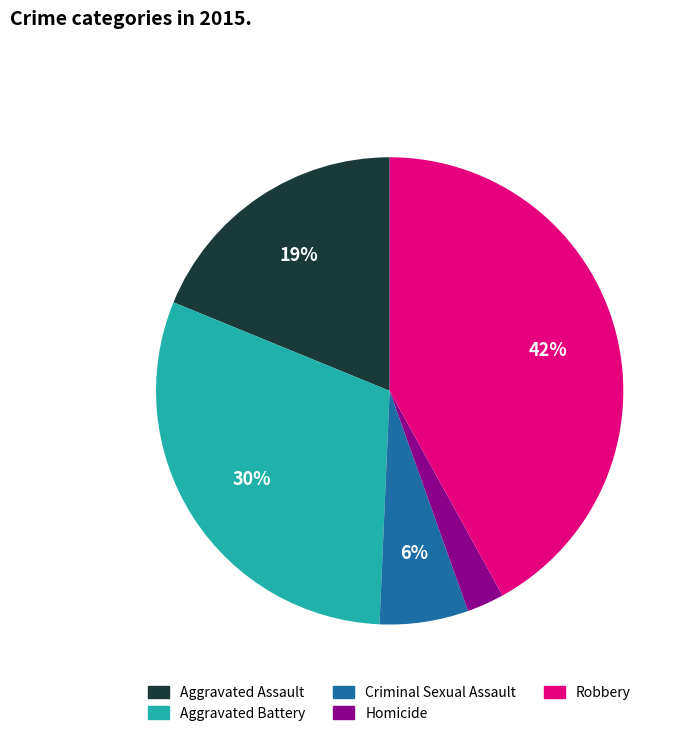

How many slices are in this pie chart?

5